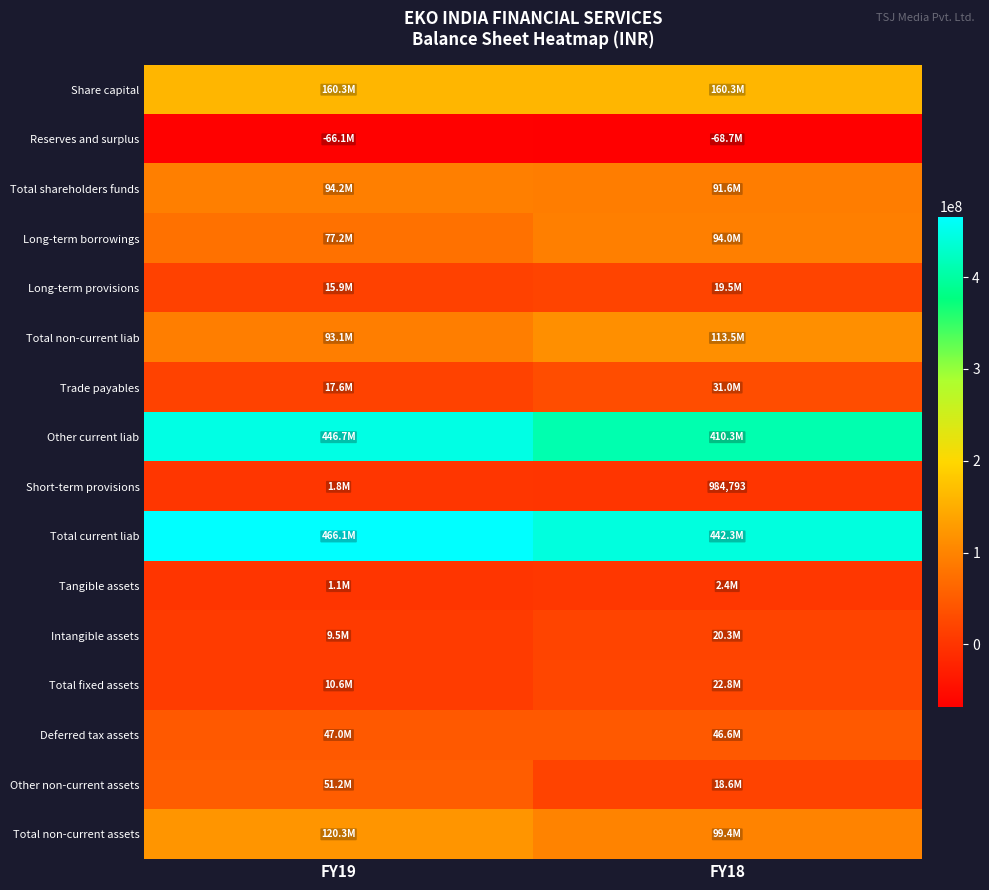

Which label corresponds to the smallest value in the chart?

FY18